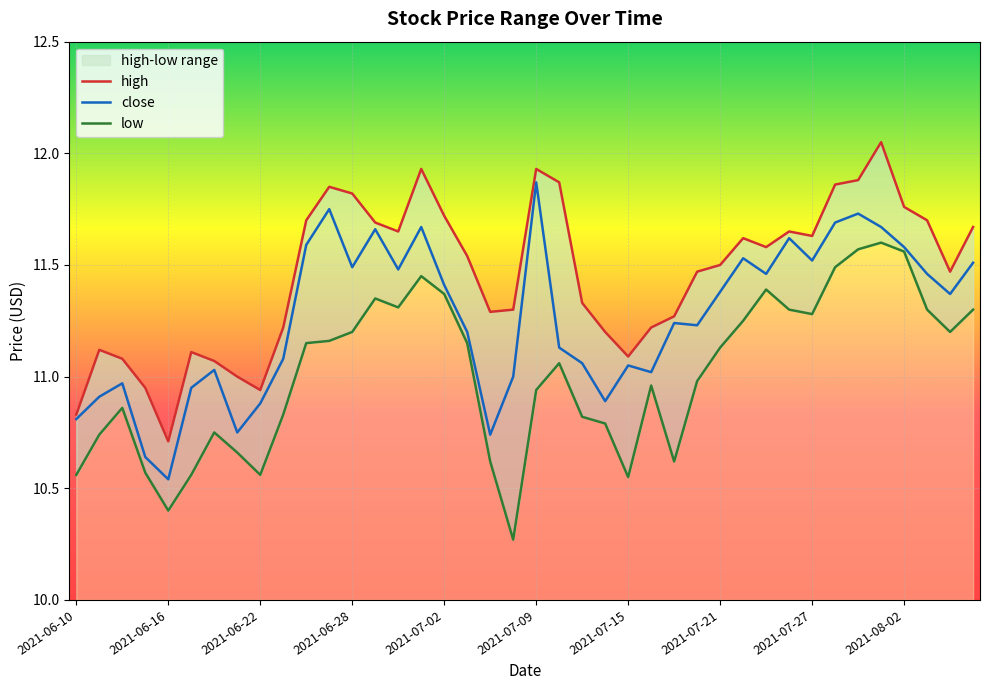

At how many categories does at least one series exceed 11?

35